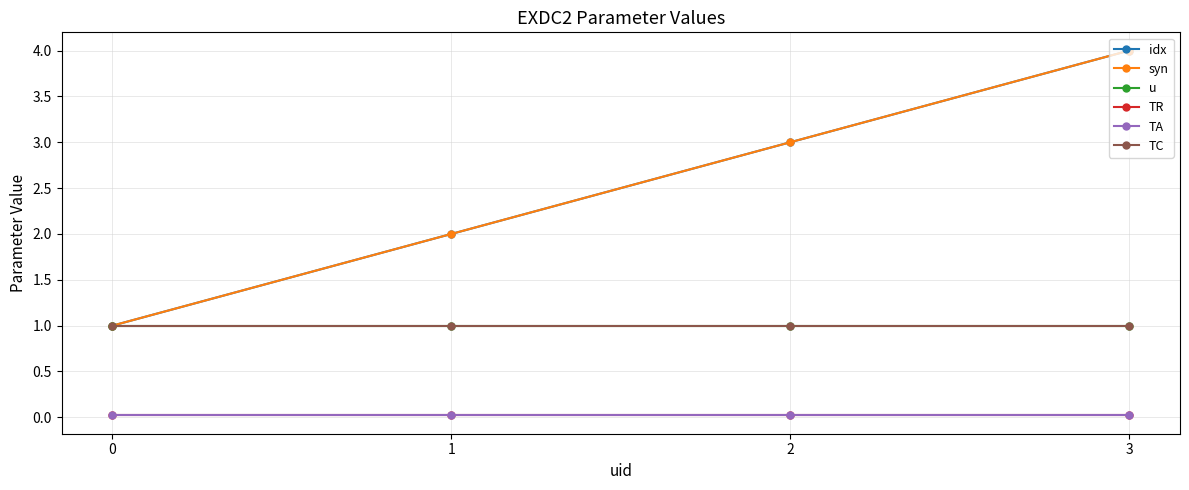

Does the chart have visible grid lines?

Yes